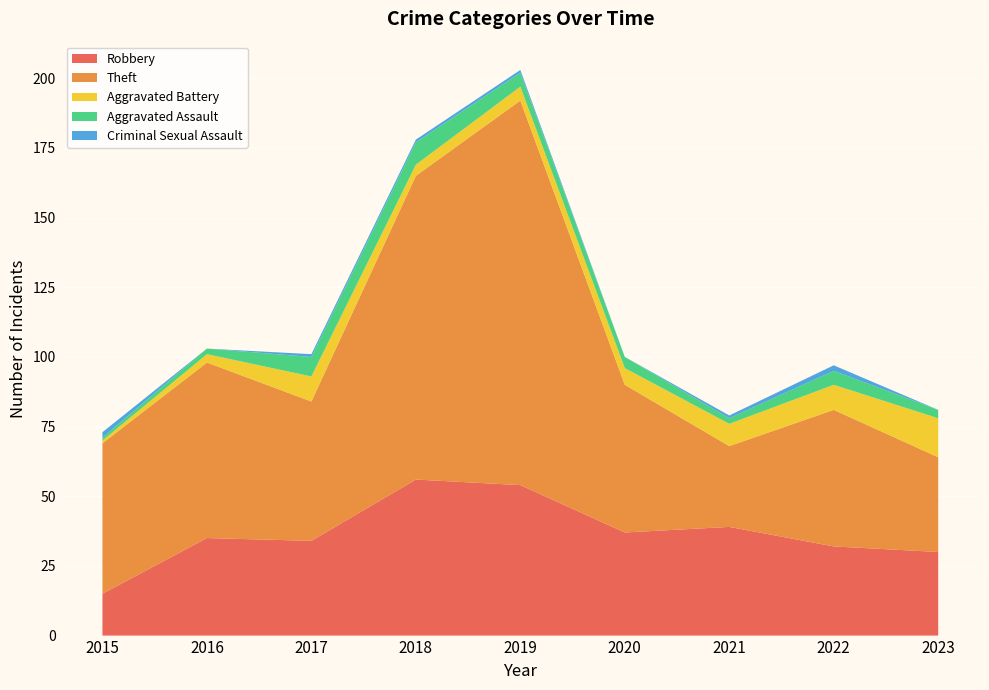

Reading left to right, transcribe all the data shown in this chart.

Robbery: 2015=15	2016=35	2017=34	2018=56	2019=54	2020=37	2021=39	2022=32	2023=30
Theft: 2015=54	2016=63	2017=50	2018=109	2019=138	2020=53	2021=29	2022=49	2023=34
Aggravated Battery: 2015=1	2016=3	2017=9	2018=4	2019=5	2020=6	2021=8	2022=9	2023=14
Aggravated Assault: 2015=1	2016=2	2017=7	2018=8	2019=5	2020=4	2021=2	2022=5	2023=3
Criminal Sexual Assault: 2015=2	2016=0	2017=1	2018=1	2019=1	2020=0	2021=1	2022=2	2023=0